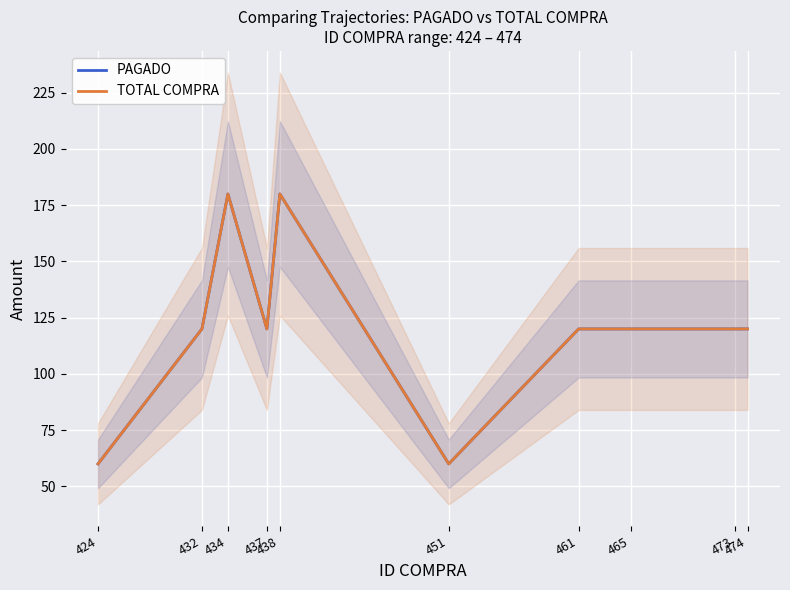

The PAGADO series shows 79 at 465. True or false?

False